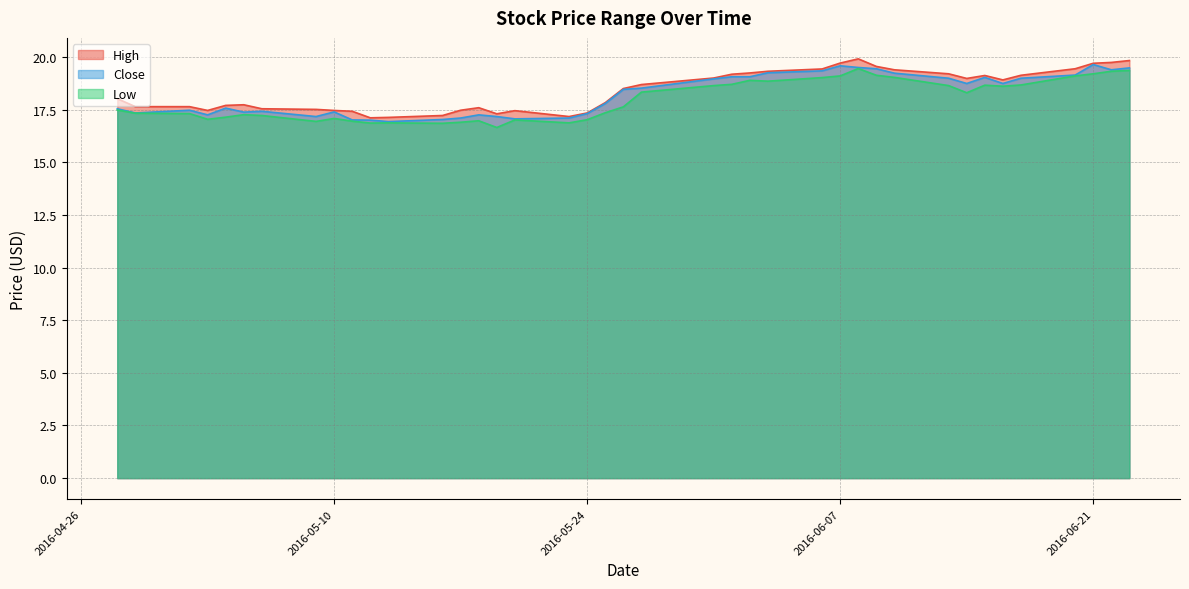

True or false: High has a value of 18.0 at 2016-04-28.

True